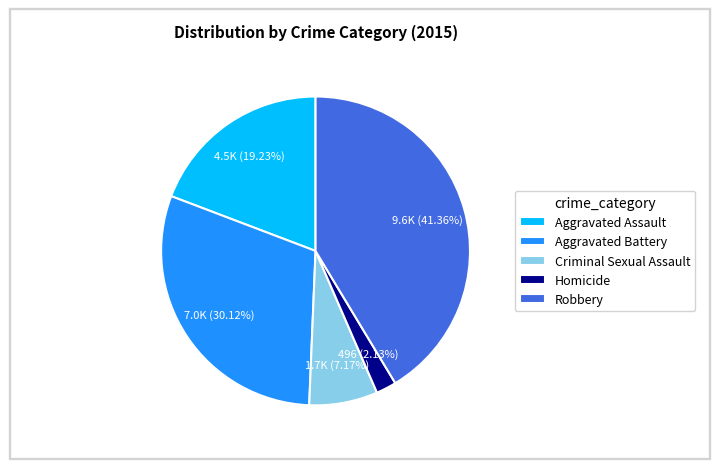

To the nearest percent, what is the average slice percentage?

20%